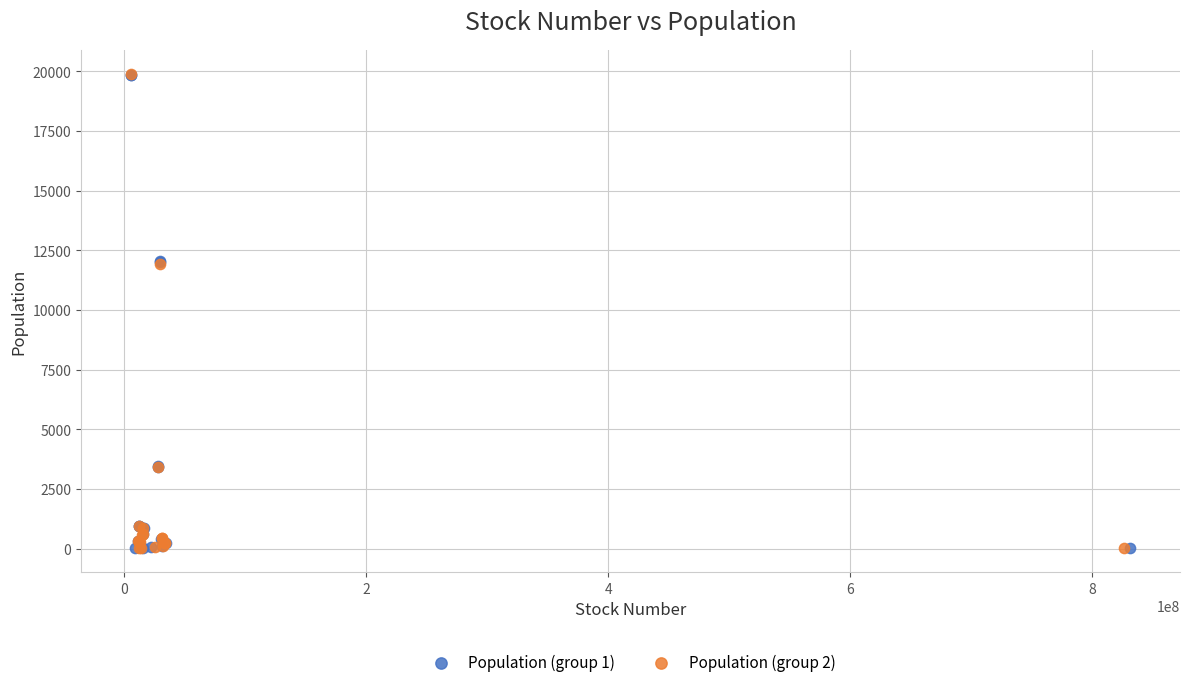

What are all the series names shown in the legend?

Population (group 1), Population (group 2)